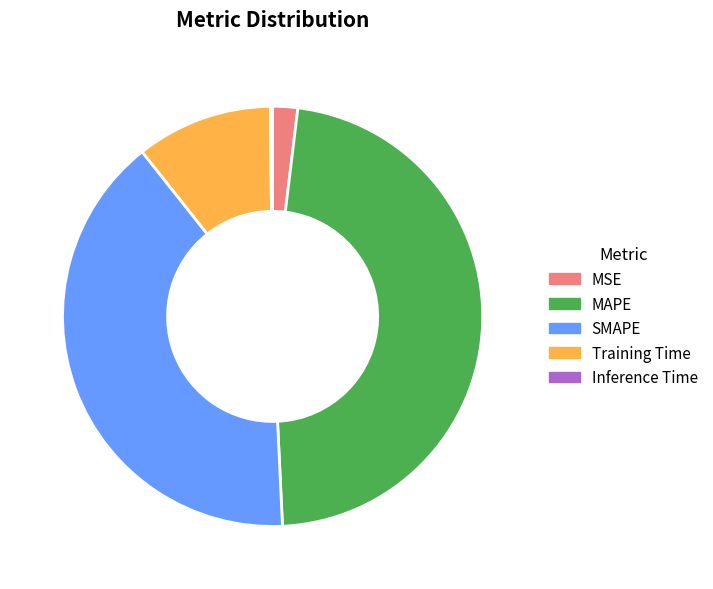

Does MSE represent more than half of the total?

No